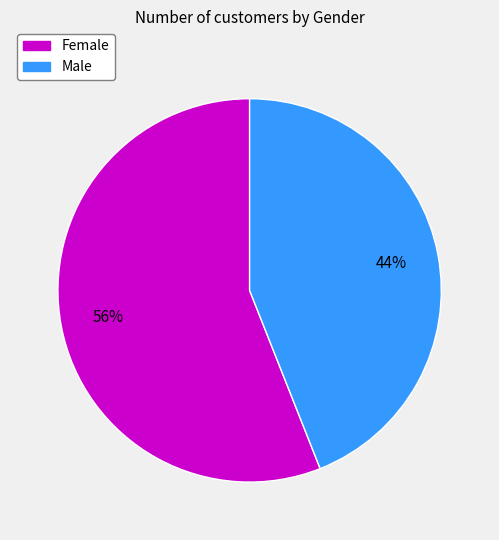

Which slice represents more than half of the pie?

Female